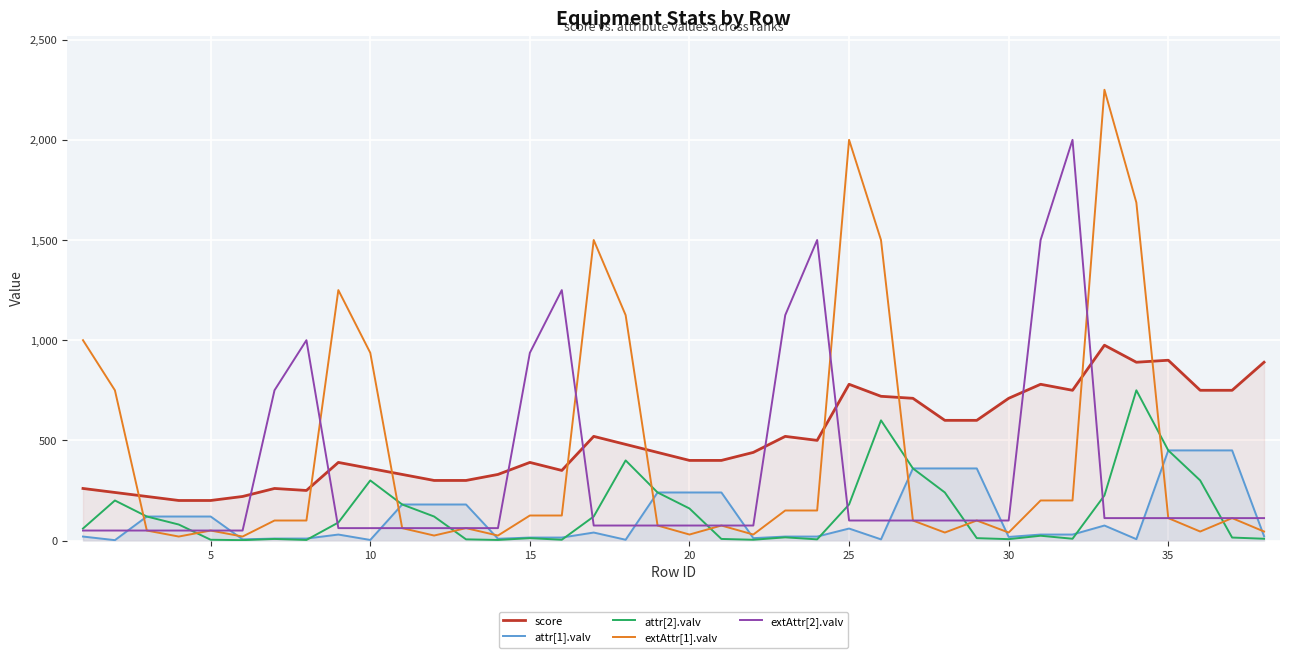

Which series ends up on top after the final intersection of extAttr[1].valv and score?

score